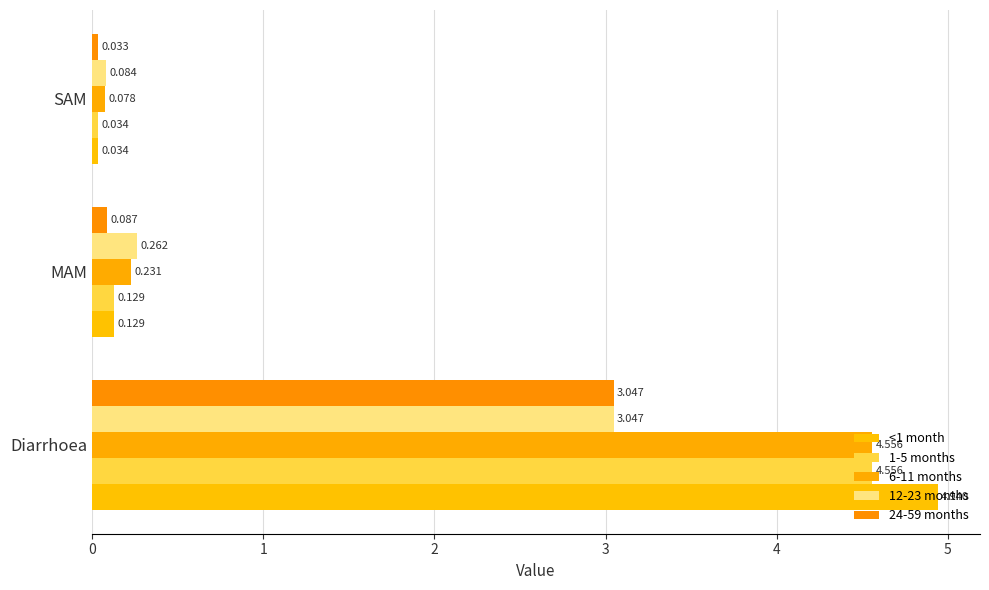

Count the number of data series in this chart.

5